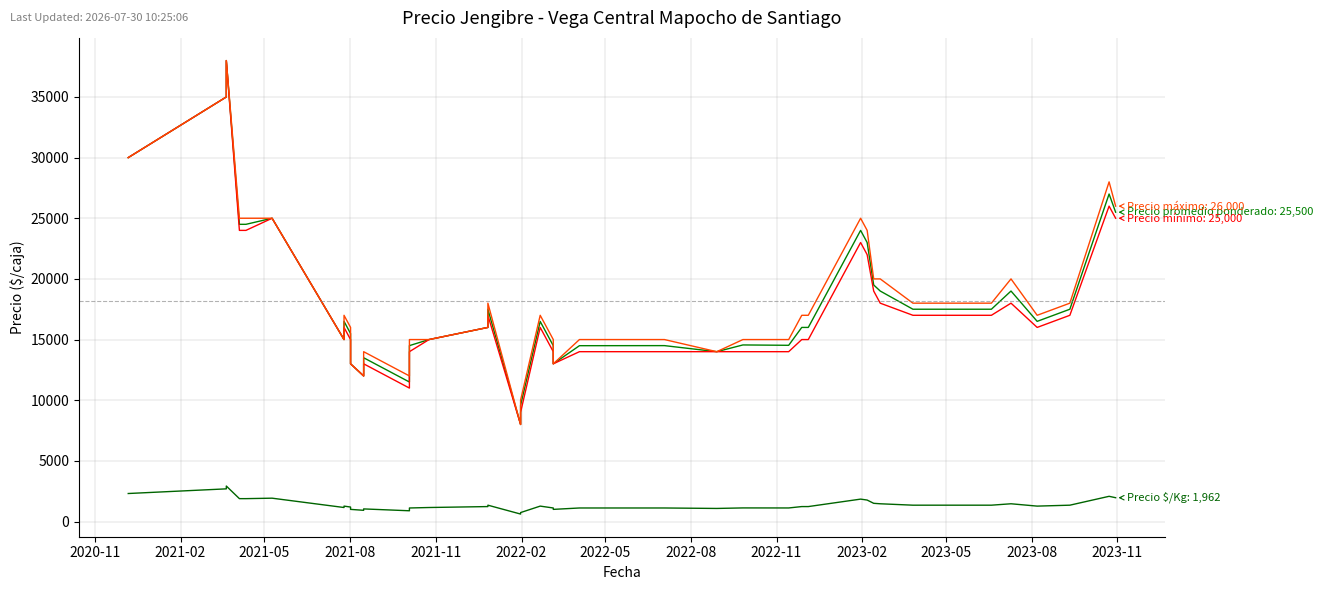

In Precio mínimo, how many points are higher than both neighbors (excluding endpoints)?

11